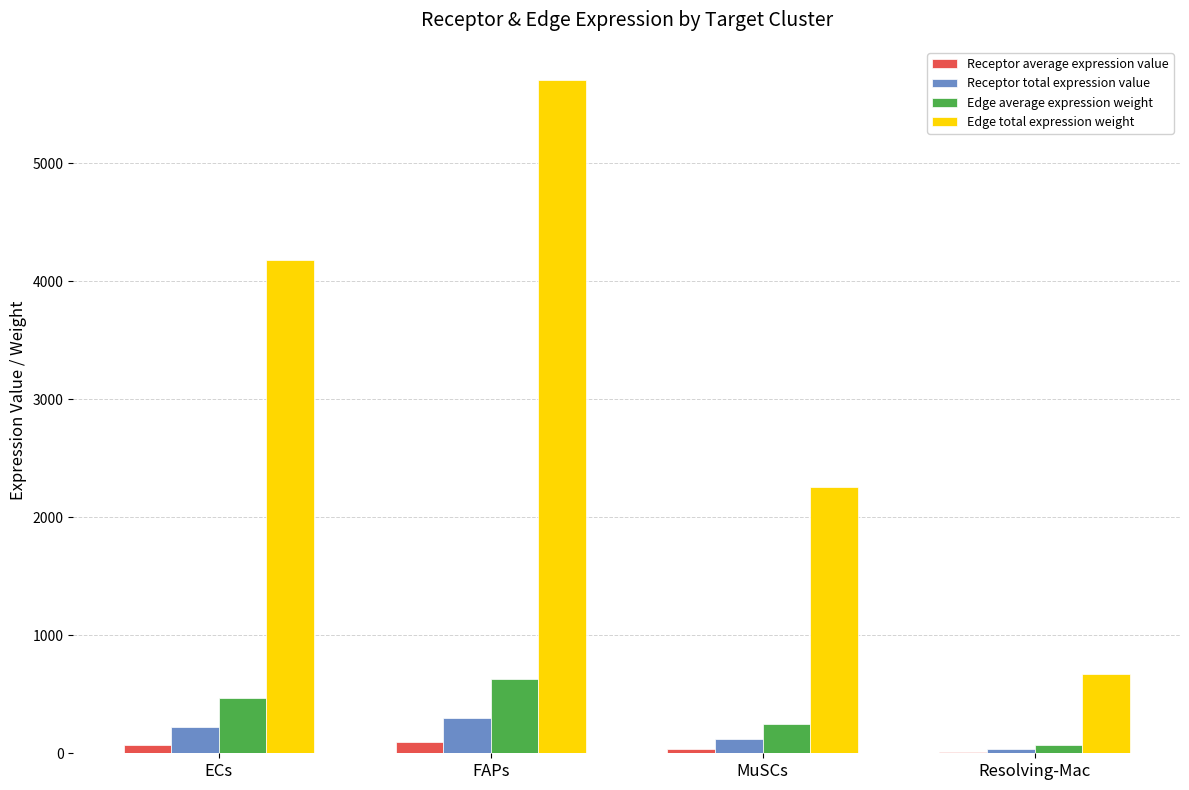

Which series has the largest total across all categories?

Edge total expression weight